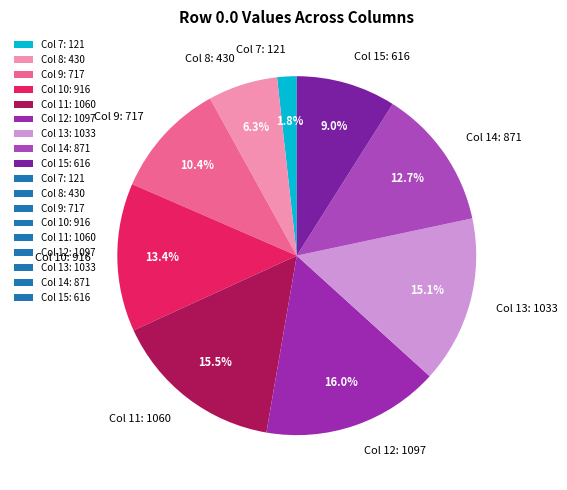

How many slices are in this pie chart?

9